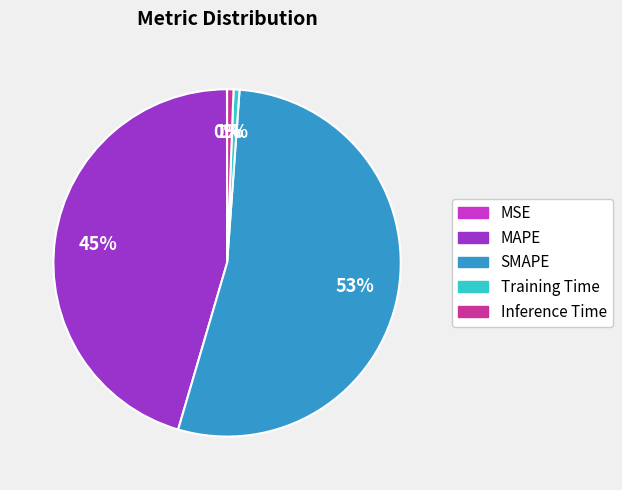

Is the sum of Training Time and MAPE greater than half?

No